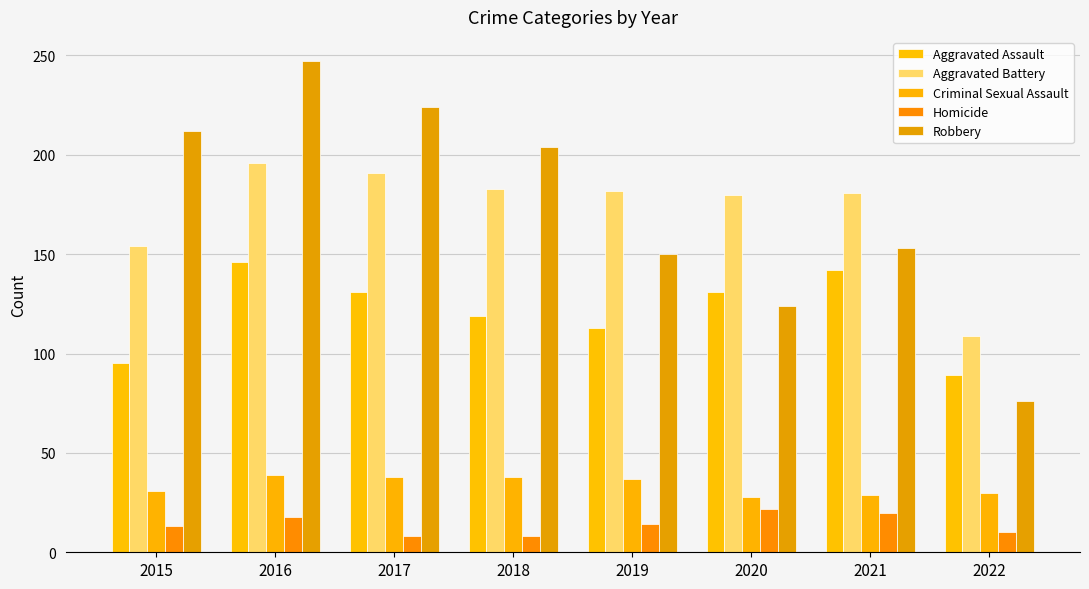

Which category has the lowest value across all series?

2017